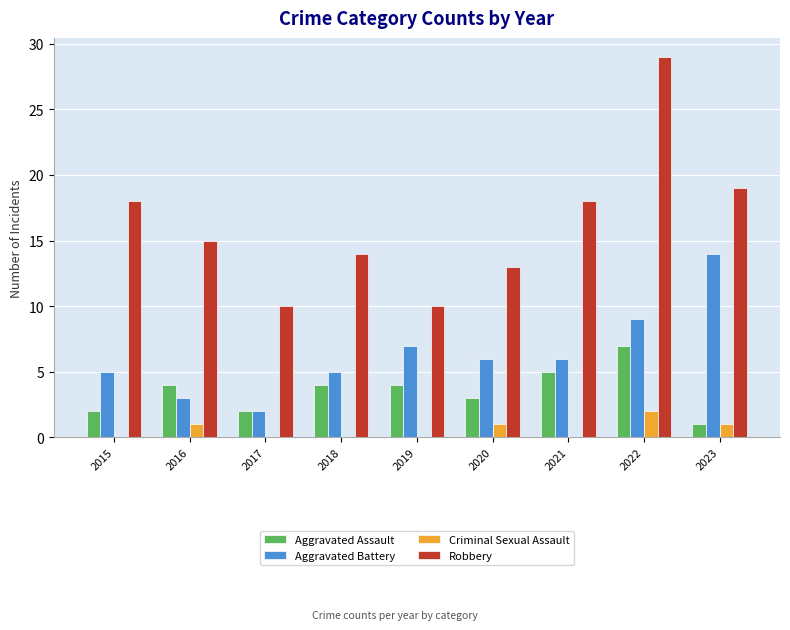

Is it true that Criminal Sexual Assault equals 0 at 2018?

True